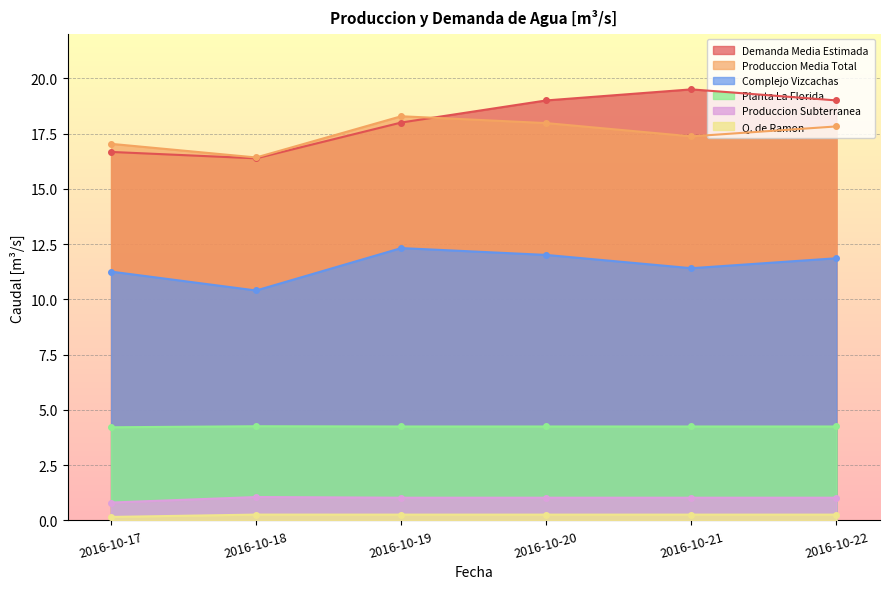

After their last crossing, which series has the higher values: Demanda Media Estimada or Produccion Media Total?

Demanda Media Estimada